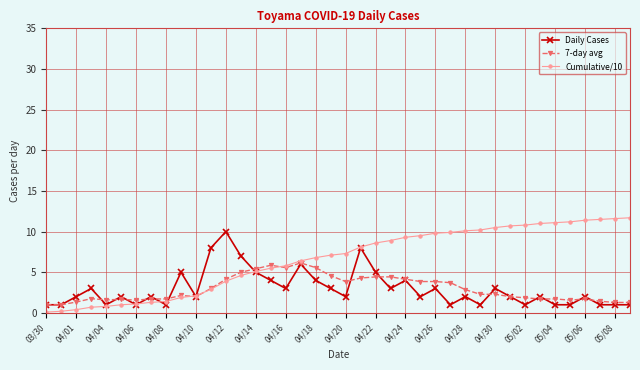

Rank the series by their maximum value, from highest to lowest.

Cumulative/10, Daily Cases, 7-day avg